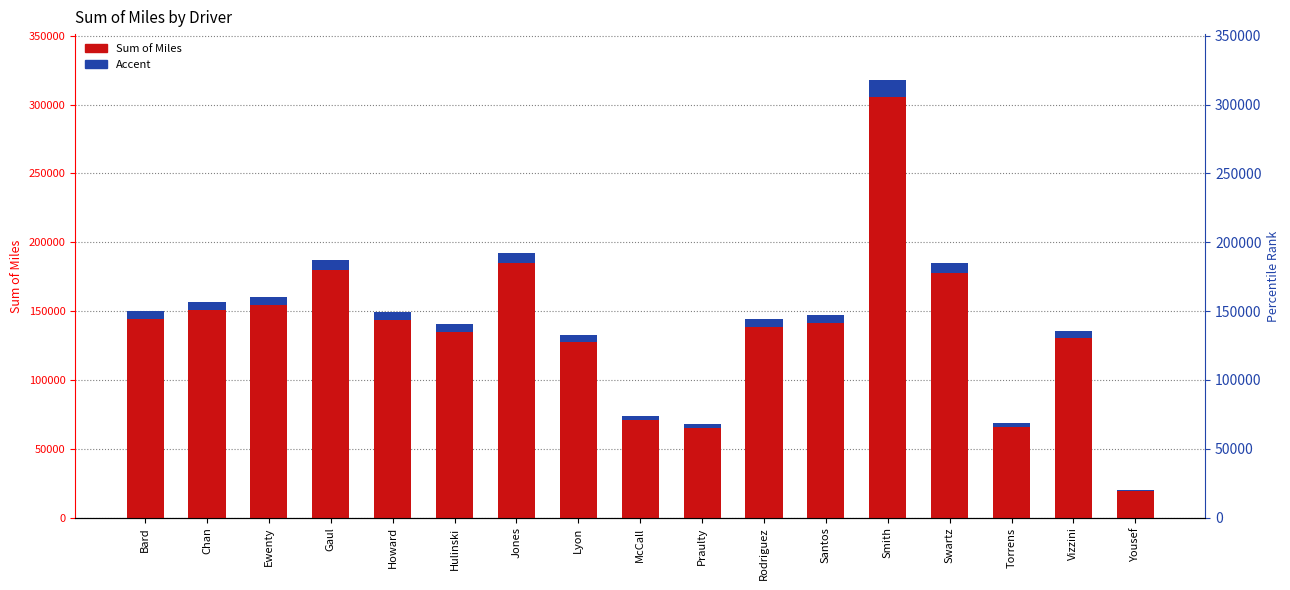

What is the label of the 6th bar from the left?

Hulinski